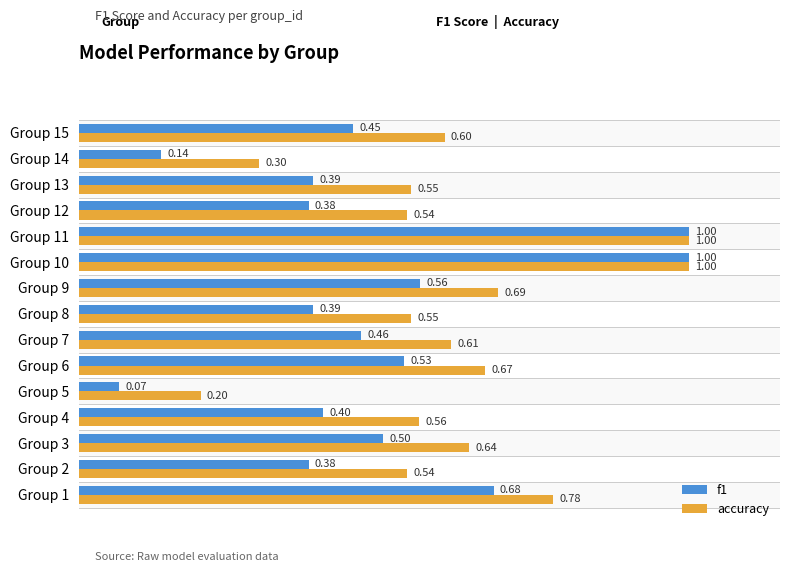

At how many categories does at least one series exceed 0?

15